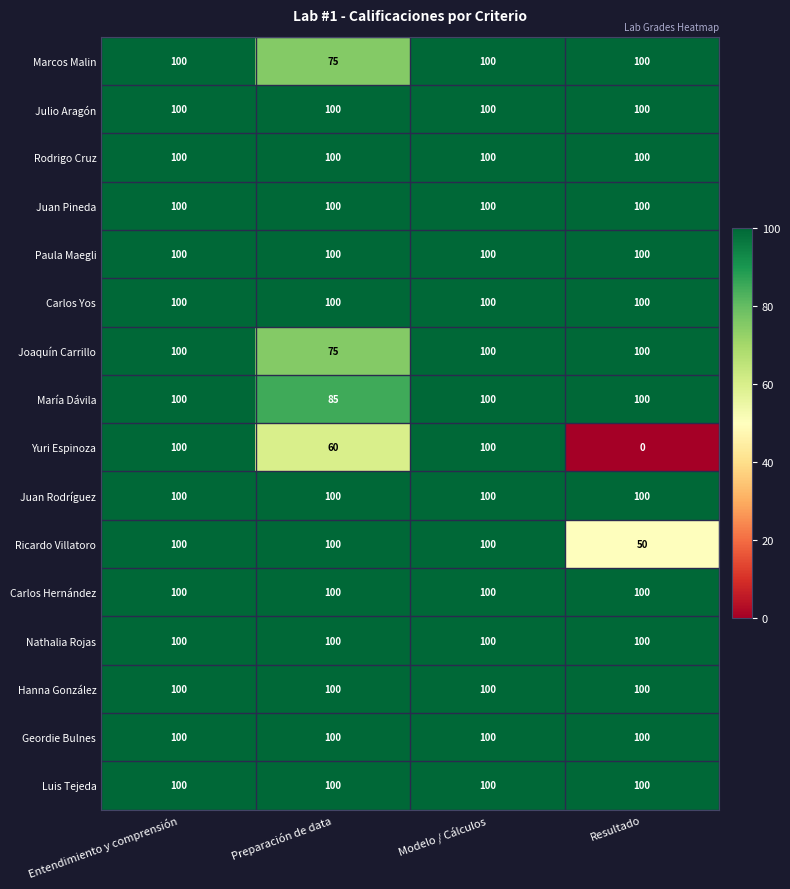

At how many categories does at least one series exceed 92?

4